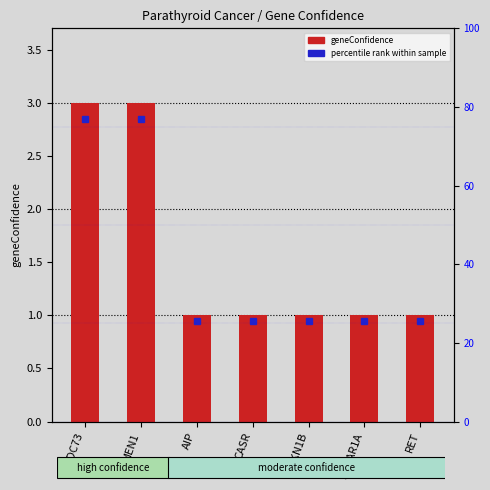

True or false: the data shows 3 at CDC73.

True